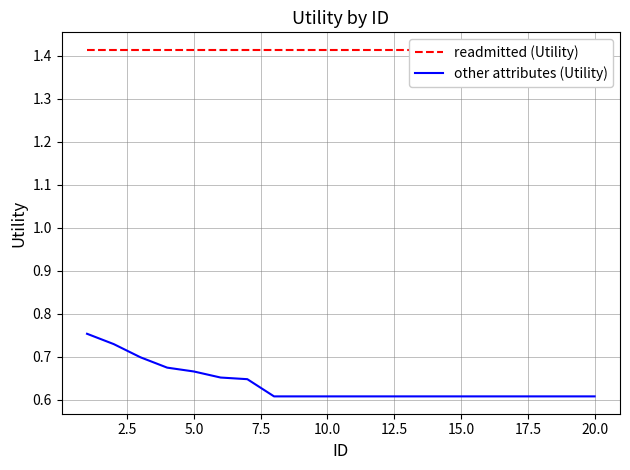

True or false: other attributes (Utility) has a value of 0.6 at 15.0.

True